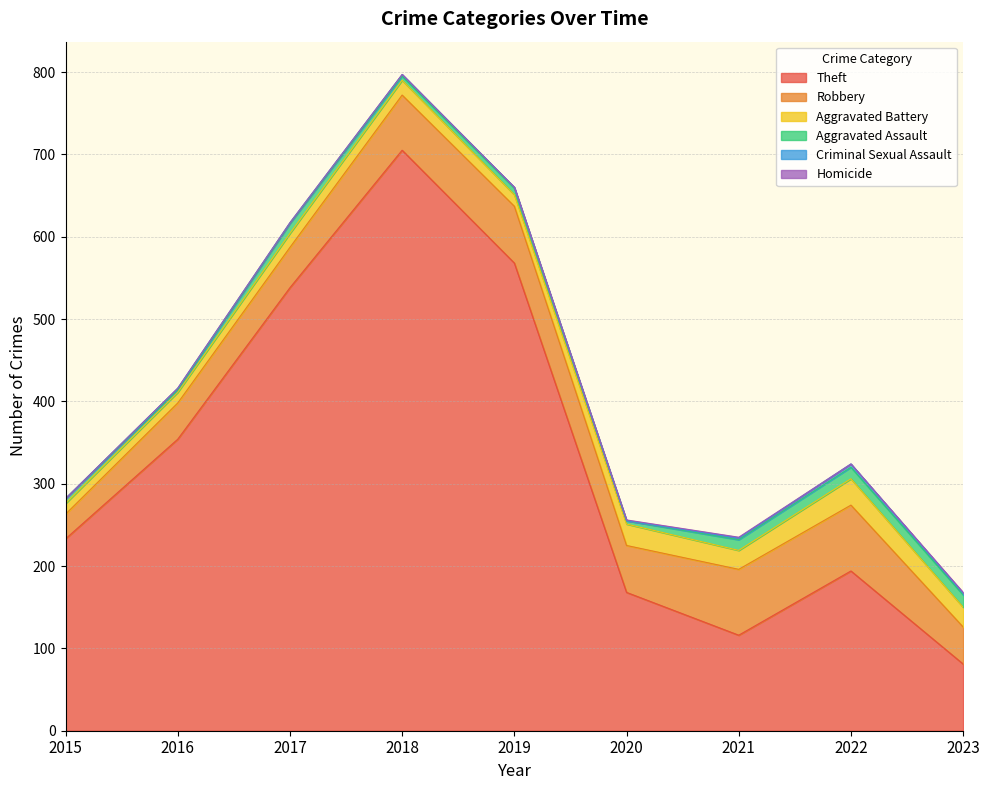

What is the total value across all series at 2015?

282